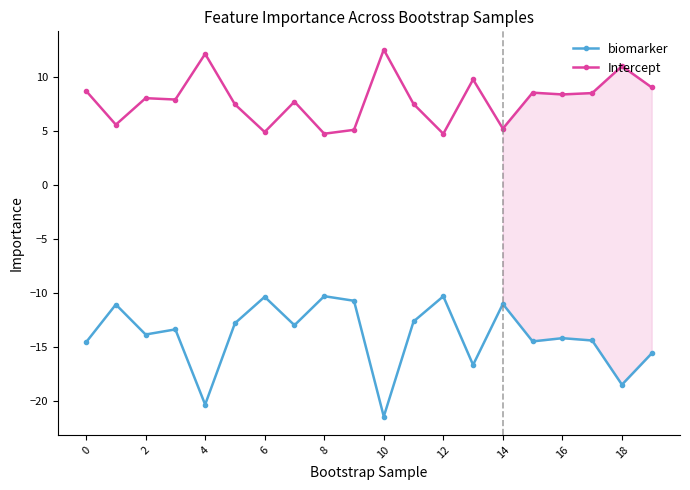

Rank the series by their average value, from lowest to highest.

biomarker, Intercept